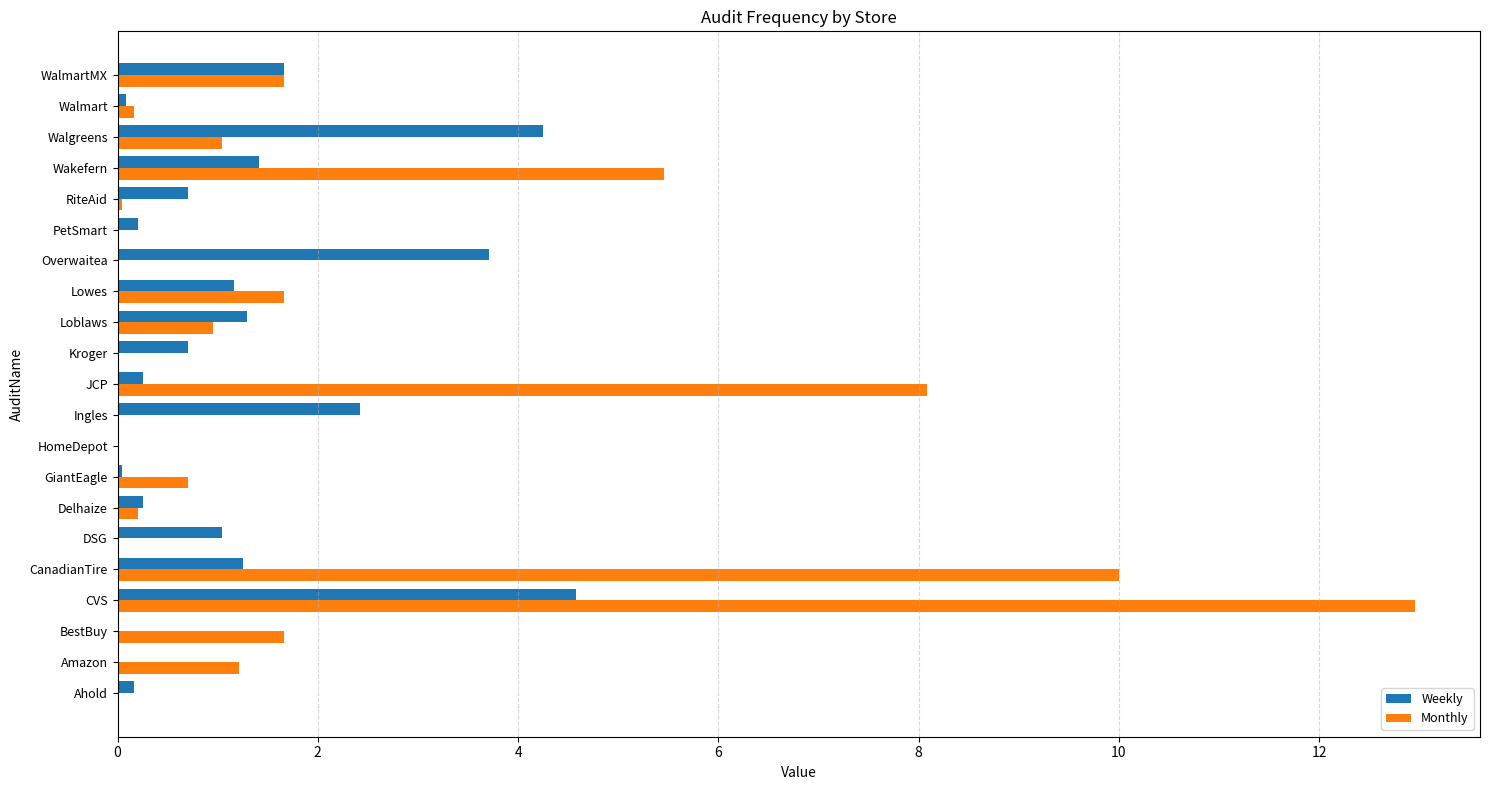

How many series are shown in this chart?

2